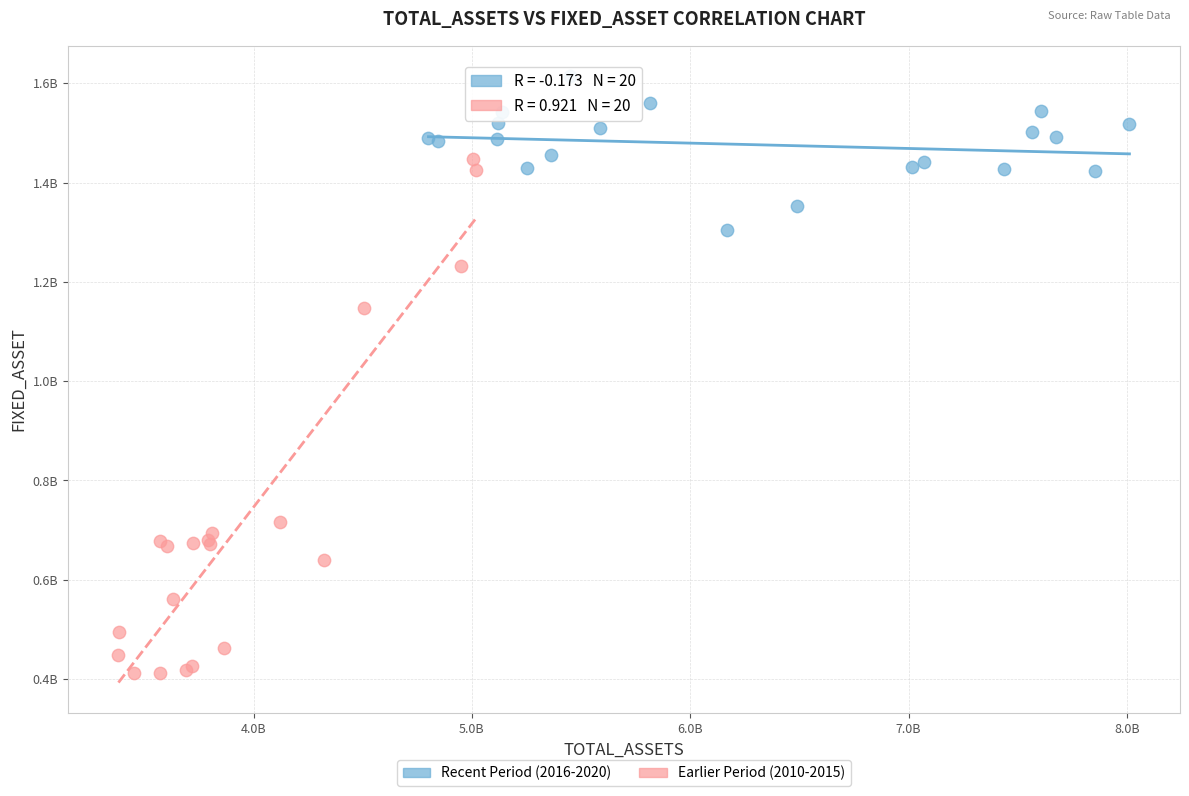

Which series contains the highest Y value?

Recent Period (2016-2020)